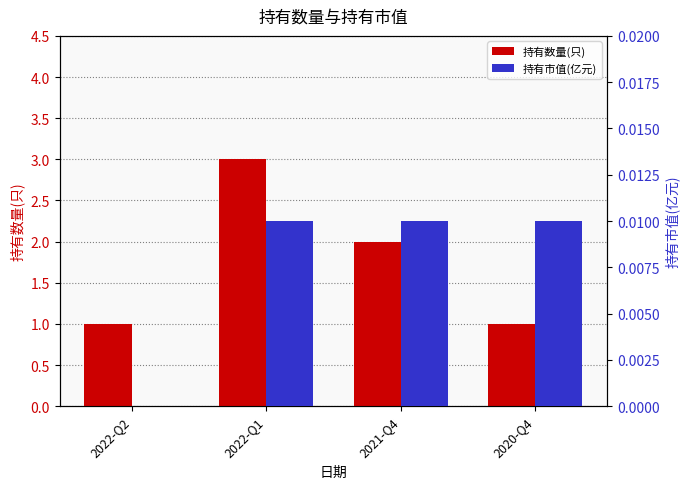

The 持有市值(亿元) series shows 0.0 at 2022-Q1. True or false?

True